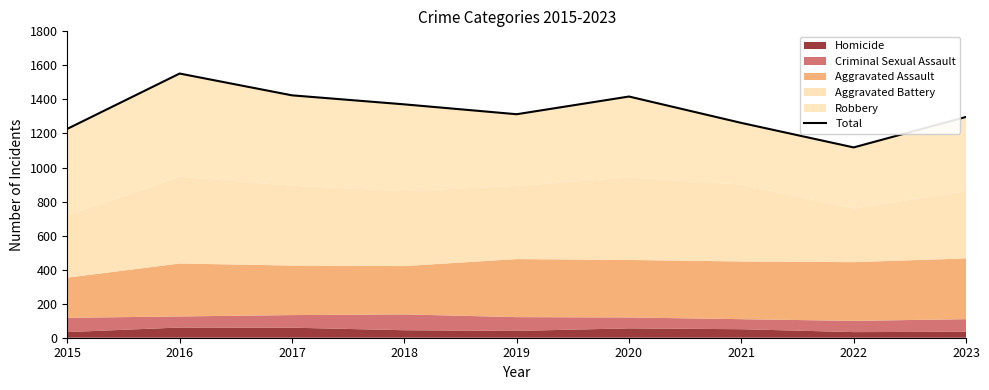

Read the value at 2017.

1424